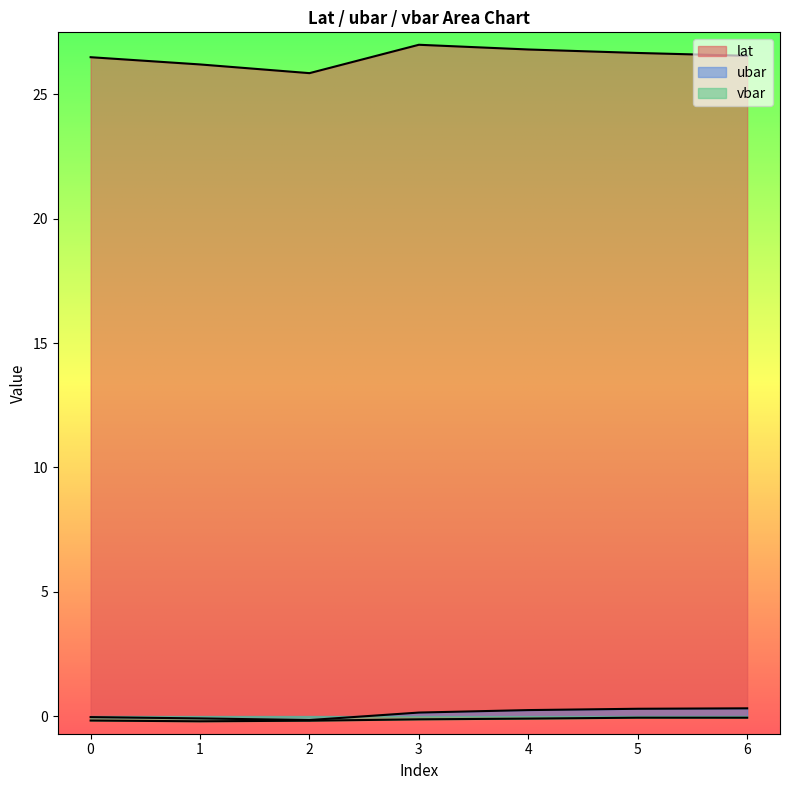

What is the difference between the maximum and minimum values in the vbar series?

0.1